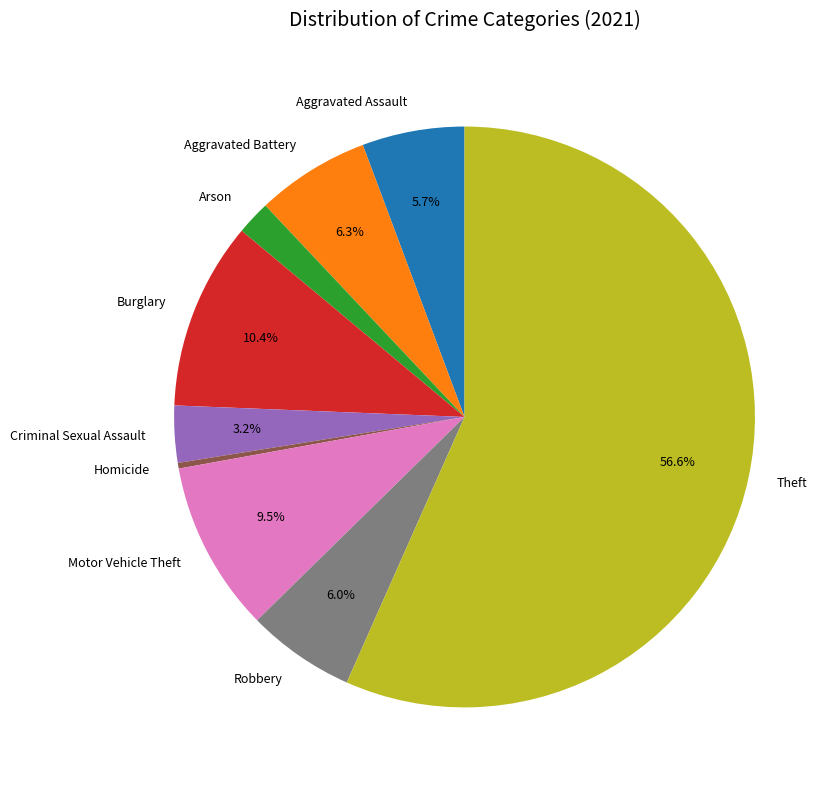

To the nearest percent, what is the difference between the Theft and Aggravated Battery slice percentages?

50%